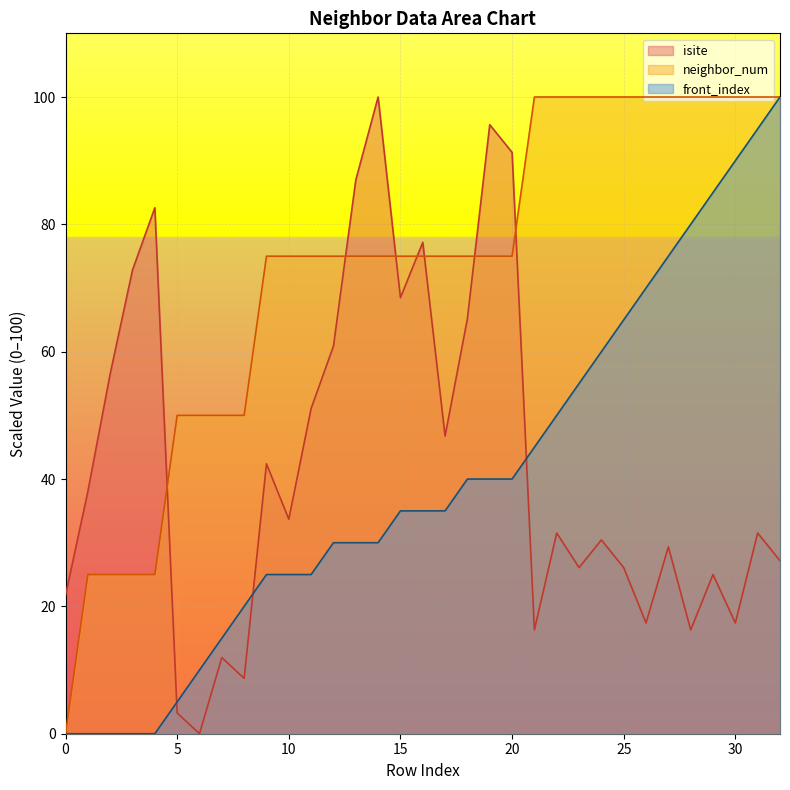

In isite, how many points are higher than both neighbors (excluding endpoints)?

11